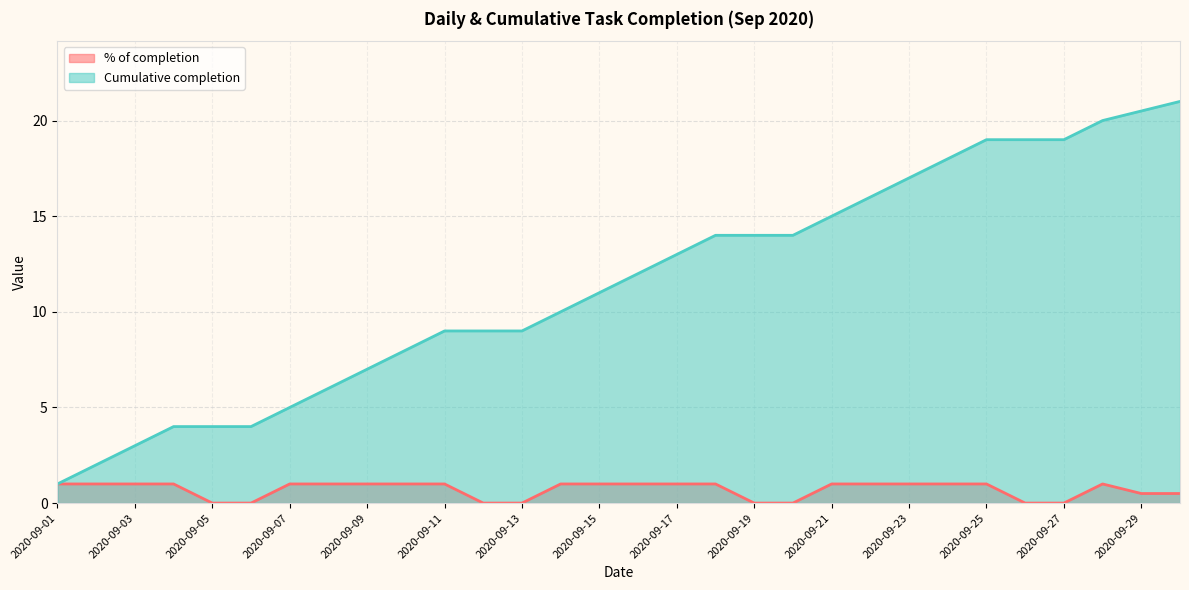

What is the total value across all series at 2020-09-10?

9.0